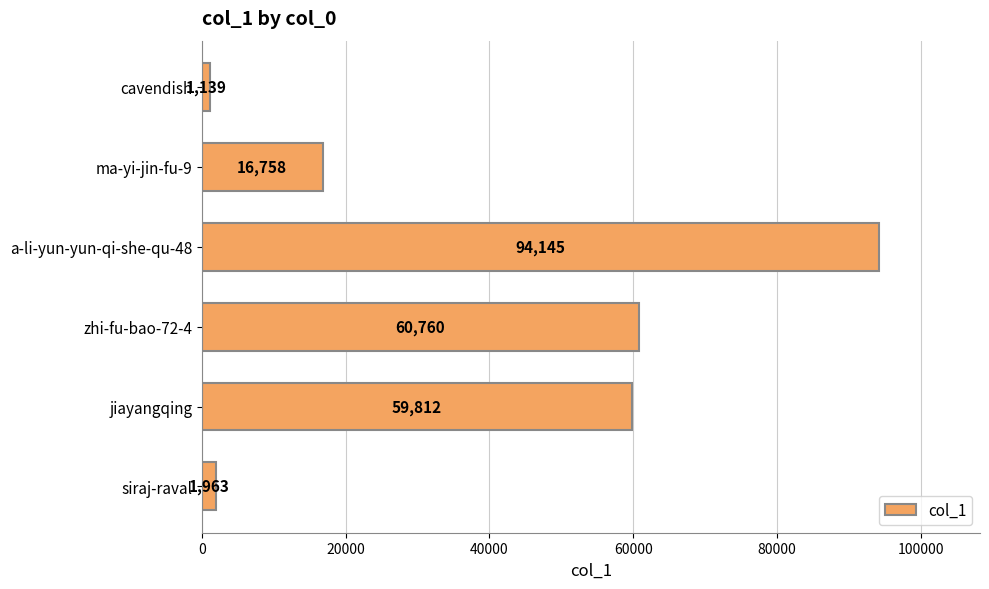

What is the difference between the second highest and minimum values?

59621